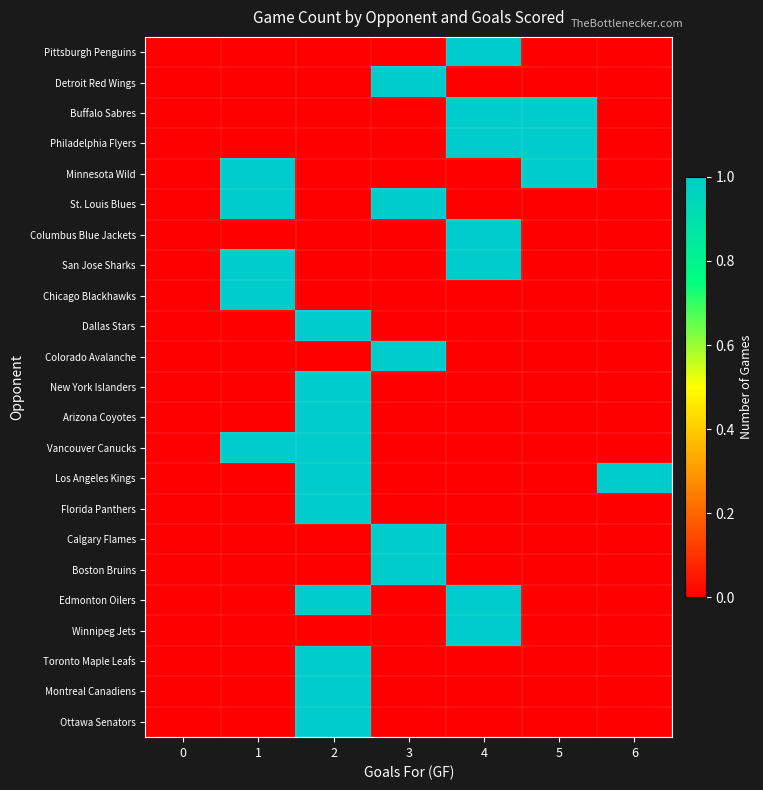

Reading right to left, what are all the values shown in this chart?

Pittsburgh Penguins: 6=0	5=0	4=1	3=0	2=0	1=0	0=0
Detroit Red Wings: 6=0	5=0	4=0	3=1	2=0	1=0	0=0
Buffalo Sabres: 6=0	5=1	4=1	3=0	2=0	1=0	0=0
Philadelphia Flyers: 6=0	5=1	4=1	3=0	2=0	1=0	0=0
Minnesota Wild: 6=0	5=1	4=0	3=0	2=0	1=1	0=0
St. Louis Blues: 6=0	5=0	4=0	3=1	2=0	1=1	0=0
Columbus Blue Jackets: 6=0	5=0	4=1	3=0	2=0	1=0	0=0
San Jose Sharks: 6=0	5=0	4=1	3=0	2=0	1=1	0=0
Chicago Blackhawks: 6=0	5=0	4=0	3=0	2=0	1=1	0=0
Dallas Stars: 6=0	5=0	4=0	3=0	2=1	1=0	0=0
Colorado Avalanche: 6=0	5=0	4=0	3=1	2=0	1=0	0=0
New York Islanders: 6=0	5=0	4=0	3=0	2=1	1=0	0=0
Arizona Coyotes: 6=0	5=0	4=0	3=0	2=1	1=0	0=0
Vancouver Canucks: 6=0	5=0	4=0	3=0	2=1	1=1	0=0
Los Angeles Kings: 6=1	5=0	4=0	3=0	2=1	1=0	0=0
Florida Panthers: 6=0	5=0	4=0	3=0	2=1	1=0	0=0
Calgary Flames: 6=0	5=0	4=0	3=1	2=0	1=0	0=0
Boston Bruins: 6=0	5=0	4=0	3=1	2=0	1=0	0=0
Edmonton Oilers: 6=0	5=0	4=1	3=0	2=1	1=0	0=0
Winnipeg Jets: 6=0	5=0	4=1	3=0	2=0	1=0	0=0
Toronto Maple Leafs: 6=0	5=0	4=0	3=0	2=1	1=0	0=0
Montreal Canadiens: 6=0	5=0	4=0	3=0	2=1	1=0	0=0
Ottawa Senators: 6=0	5=0	4=0	3=0	2=1	1=0	0=0